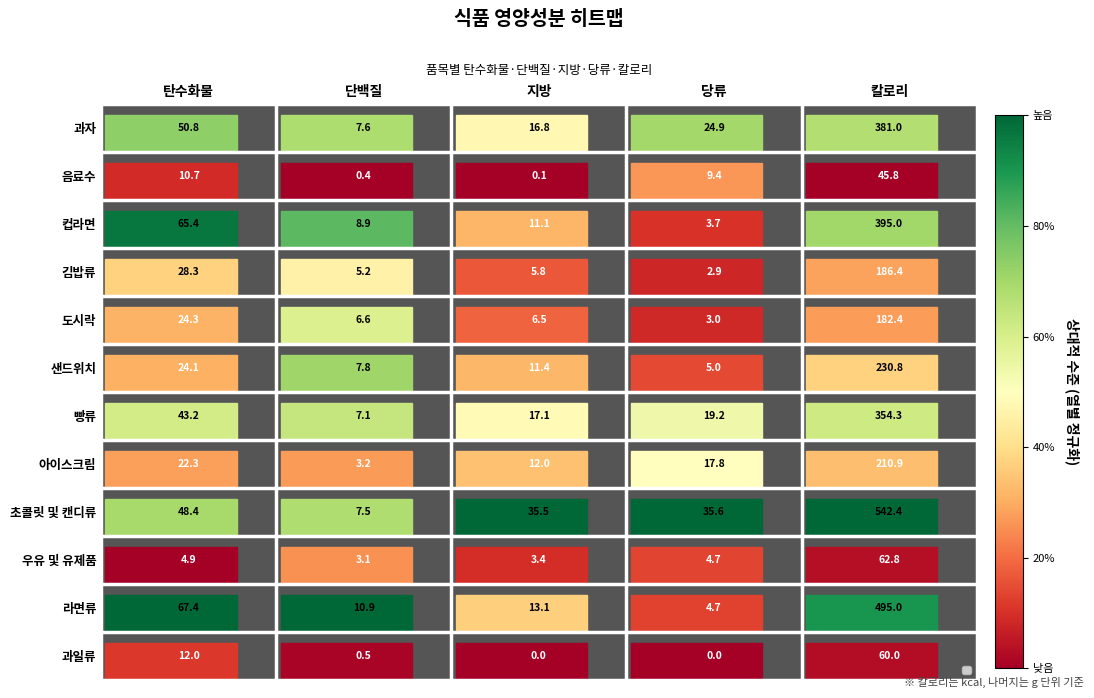

Which series changed the most between 단백질 and 칼로리?

초콜릿 및 캔디류